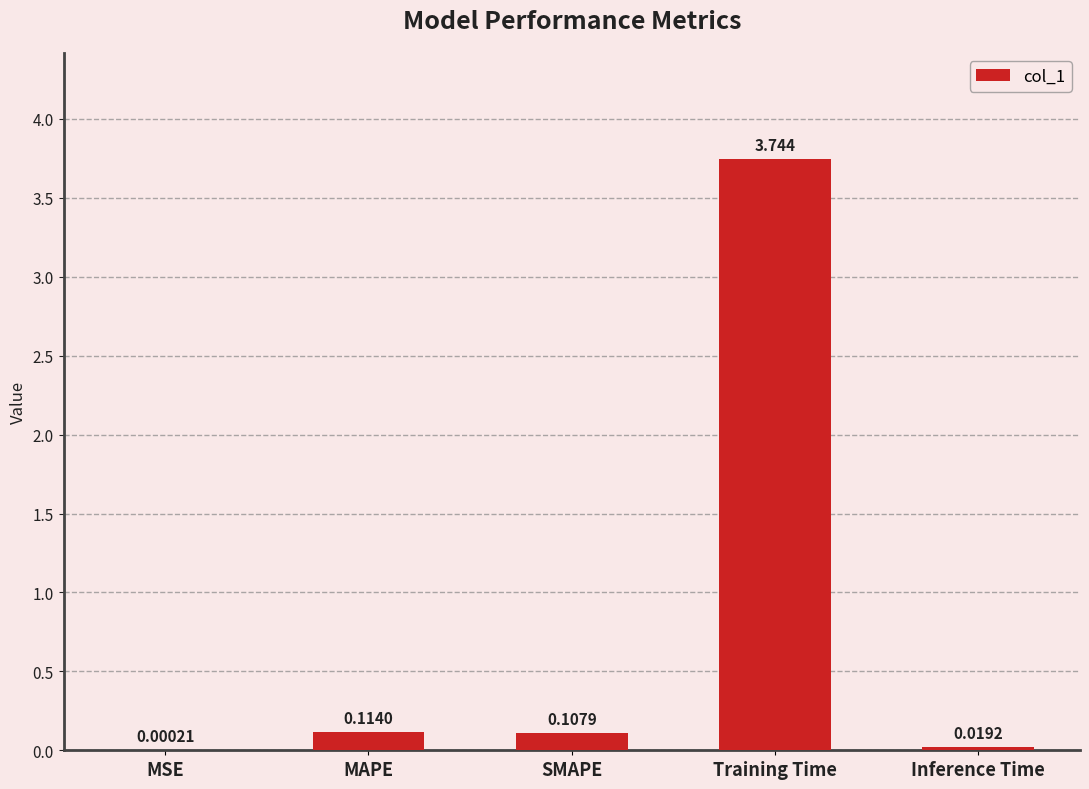

True or false: the data shows 1.4 at Training Time.

False